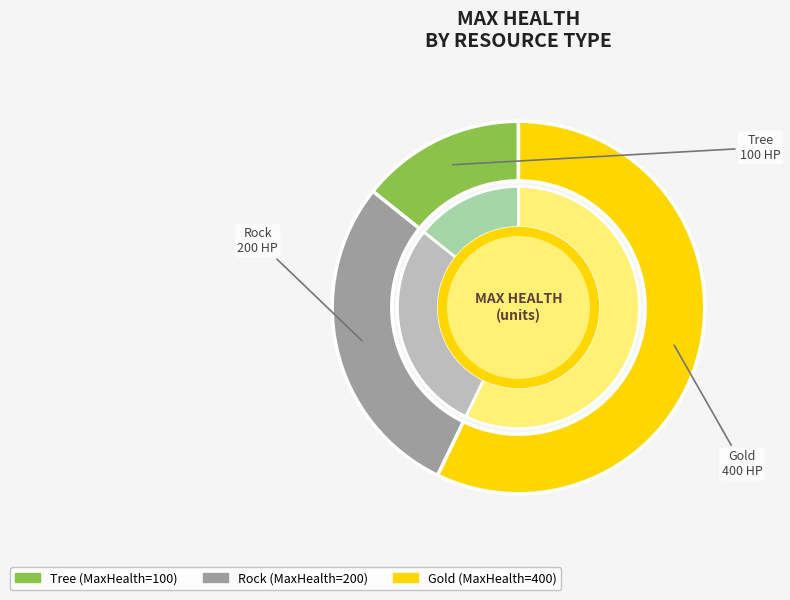

Is there any slice that represents more than half of the pie?

Yes